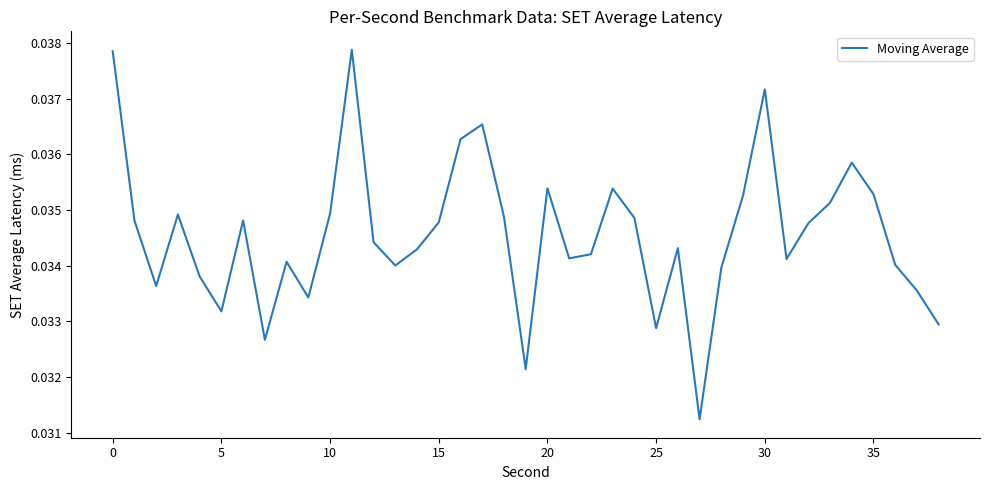

Is this an area chart (filled region under the line)?

No